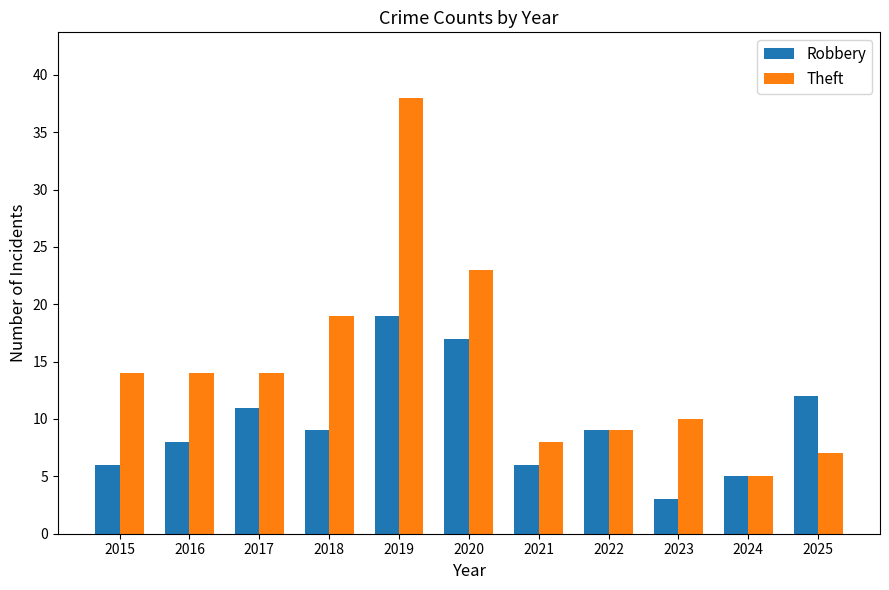

What are all the series names shown in the legend?

Robbery, Theft